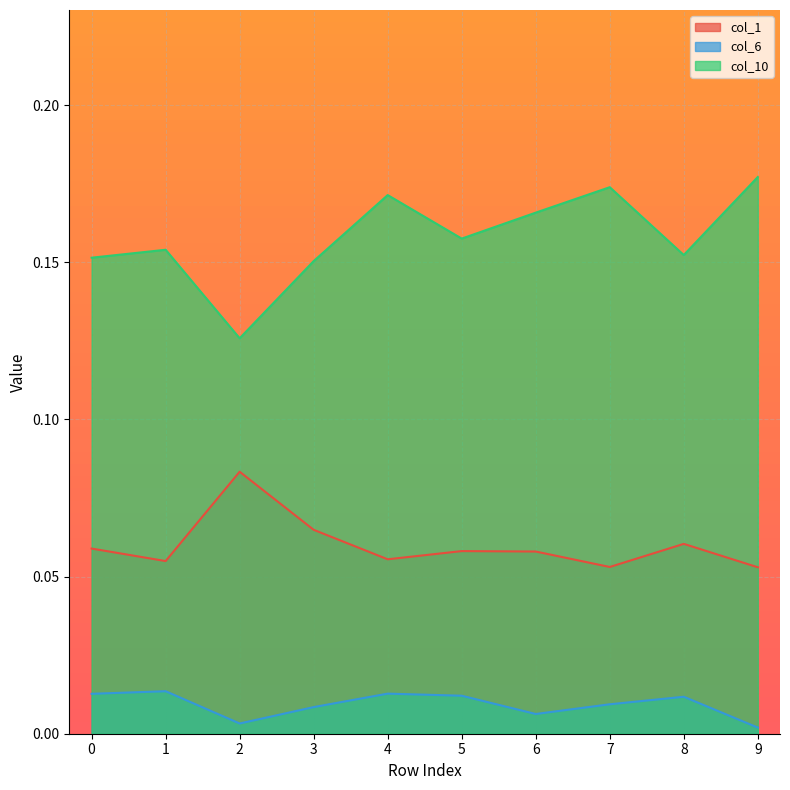

Where is the first local minimum for col_10?

2